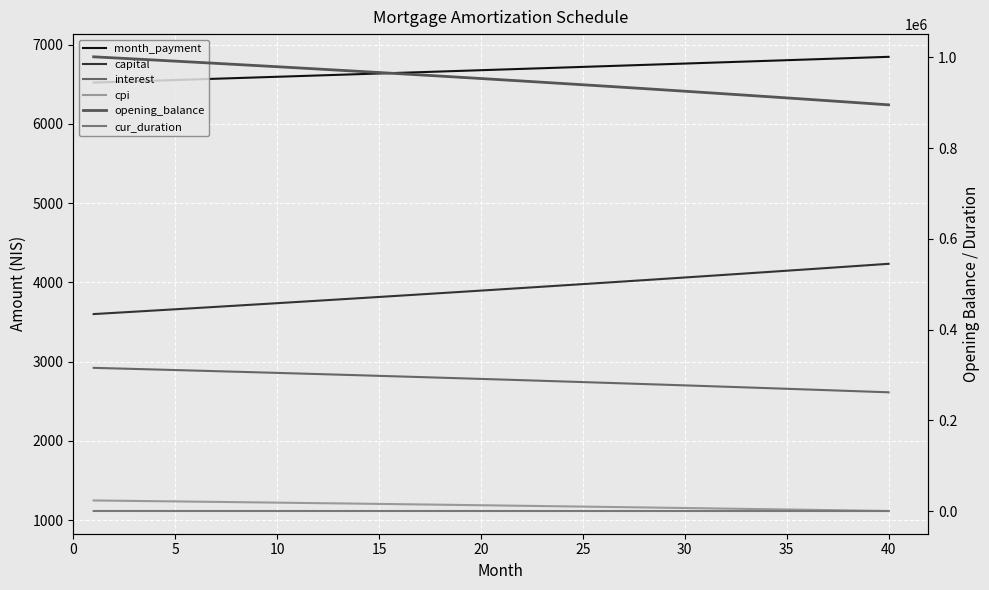

Which series has the largest total across all categories?

opening_balance